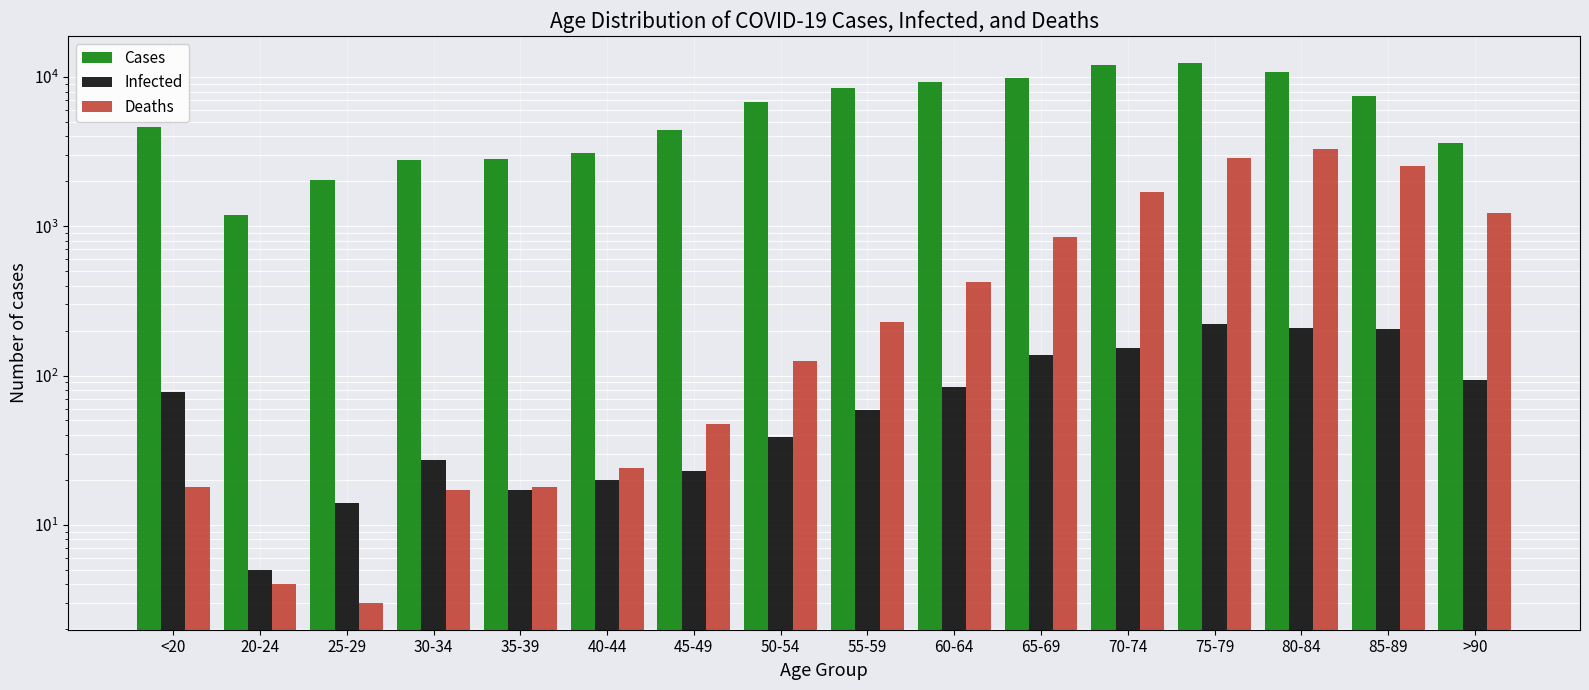

What is the label of the 1st bar from the left?

<20